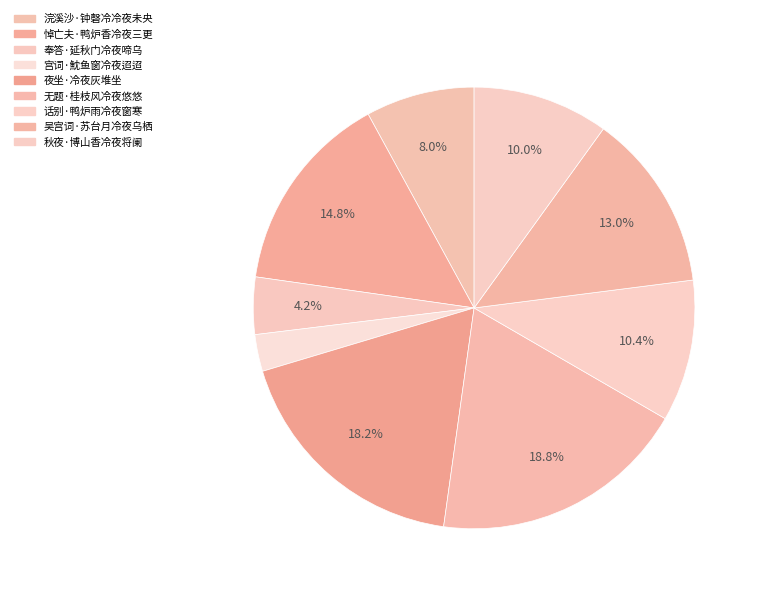

To the nearest percent, what percentage of the pie is 无题·桂枝风冷夜悠悠?

19%